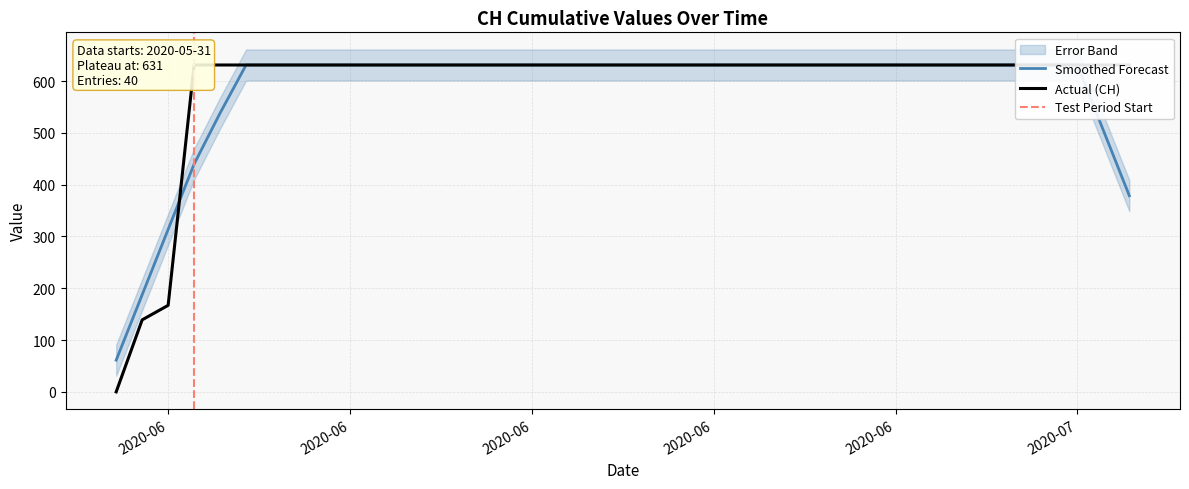

What is the value of the 7th point from the left?

631